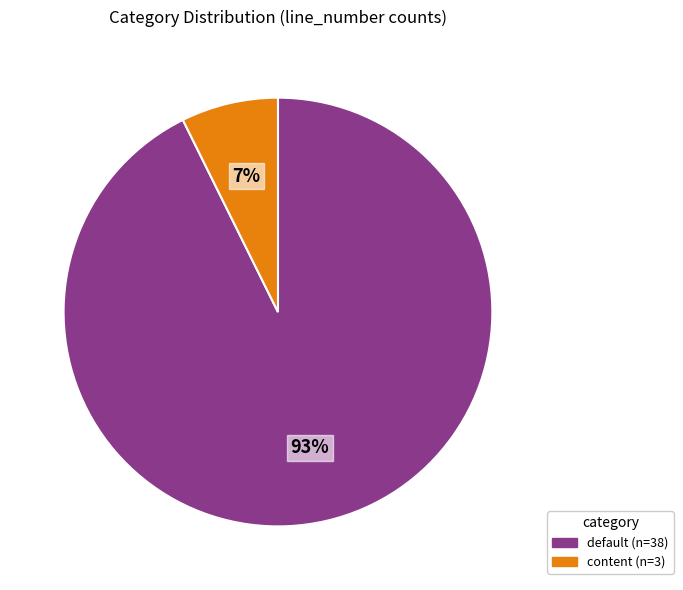

True or false: default accounts for 93% of the total.

True